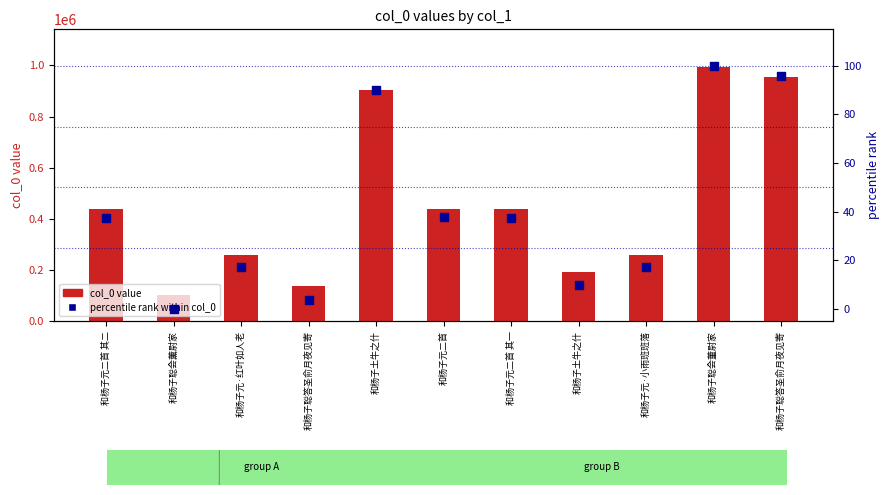

Which series has the widest spread of Y values?

col_0 value